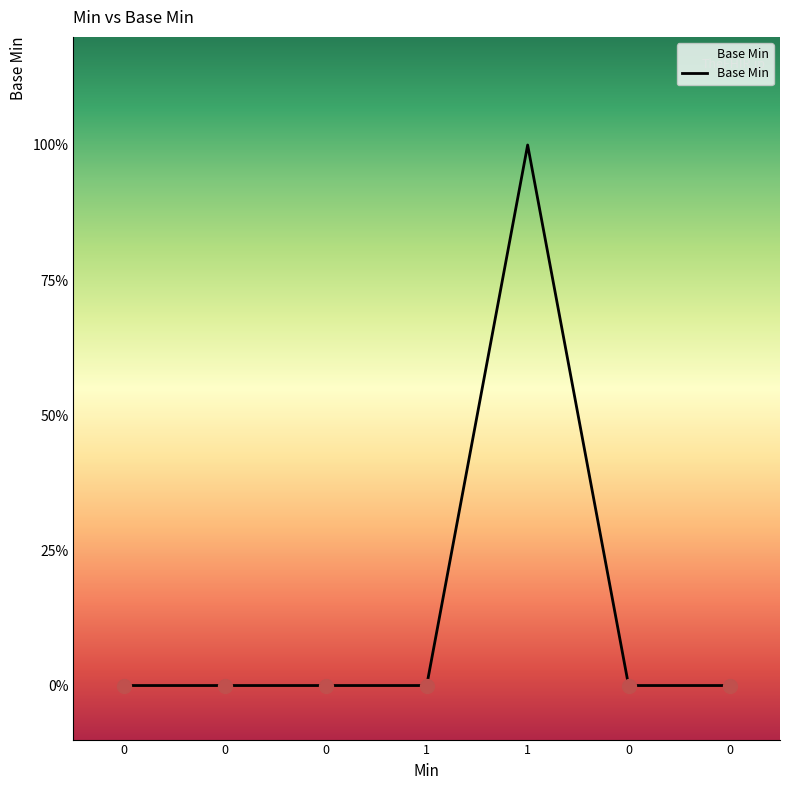

What is the greatest value displayed?

1